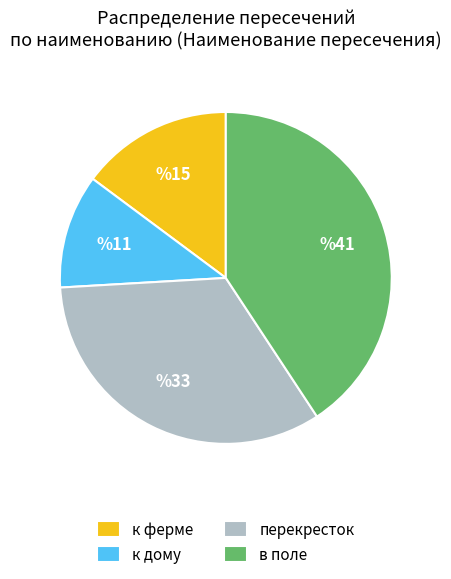

Rank the categories by value from highest to lowest.

в поле, перекресток, к ферме, к дому